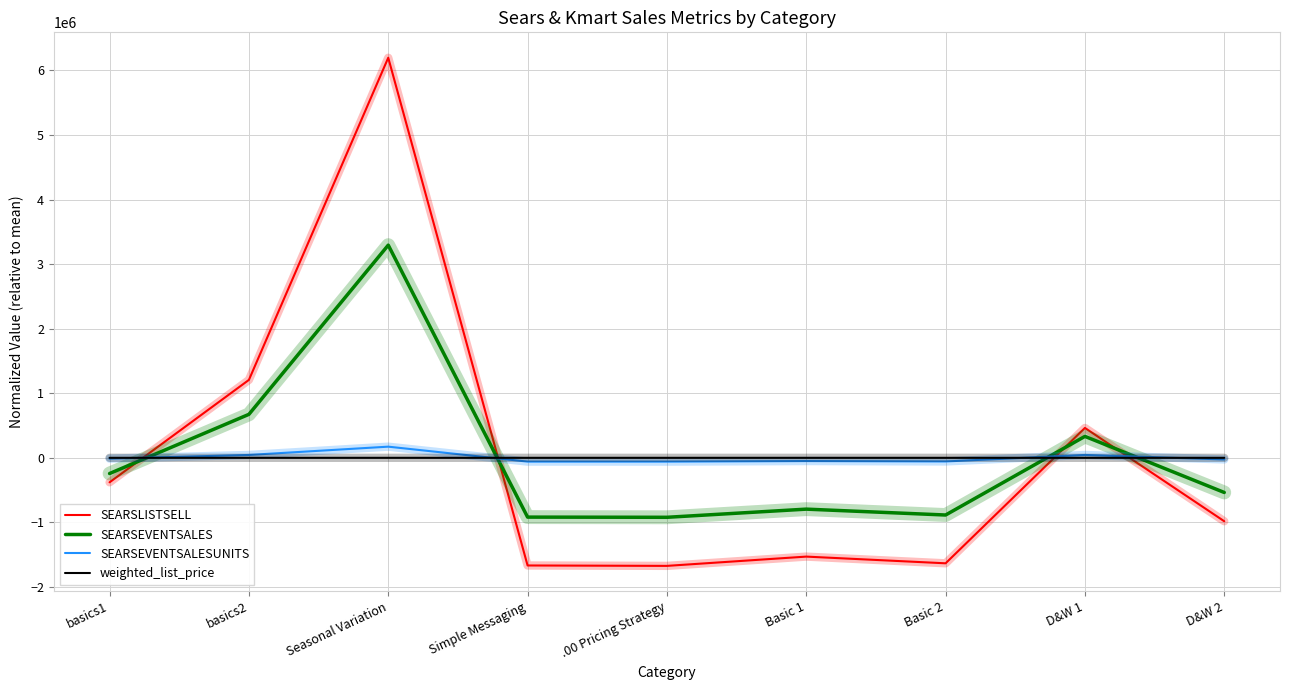

What is the sum of the SEARSLISTSELL values at D&W 2 and Basic 1?

-2512078.0